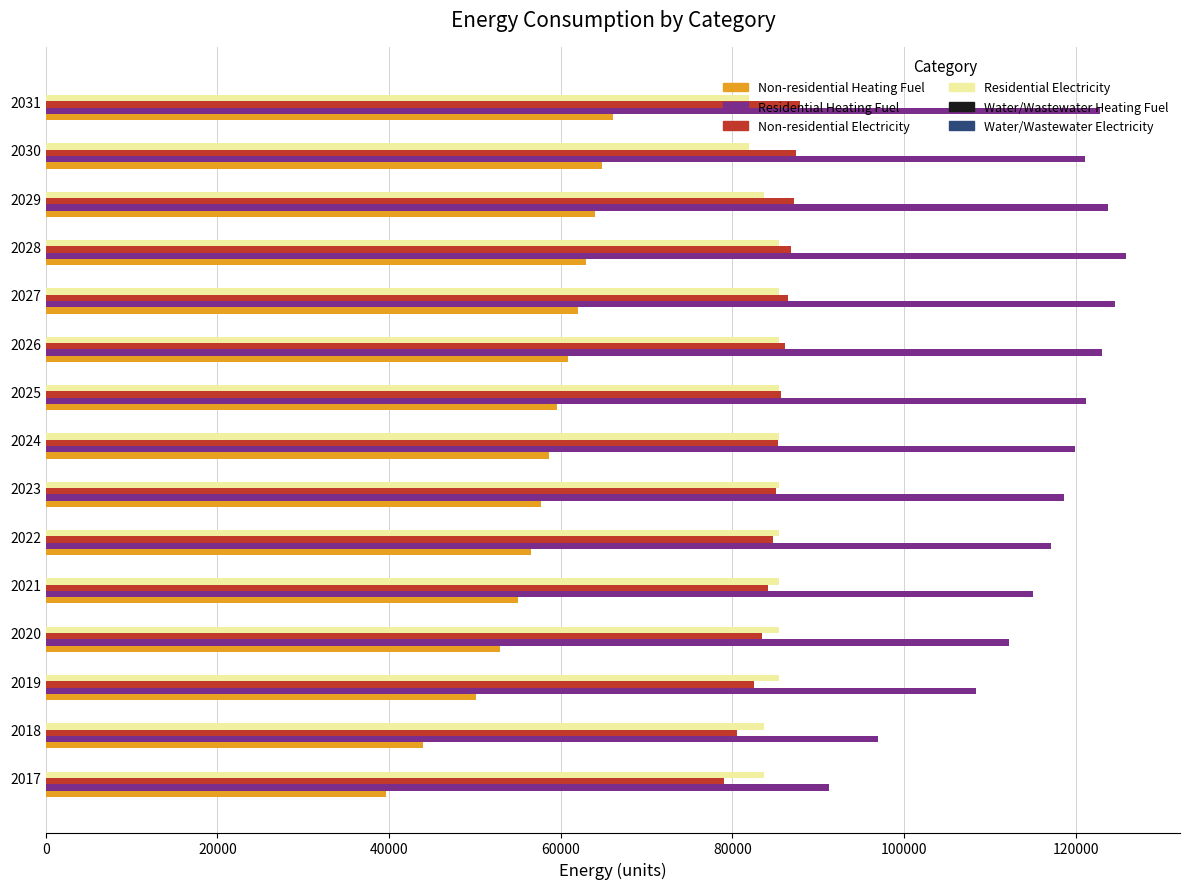

Is the value of Residential Heating Fuel at 2028 greater than the value of Non-residential Electricity at 2026?

Yes